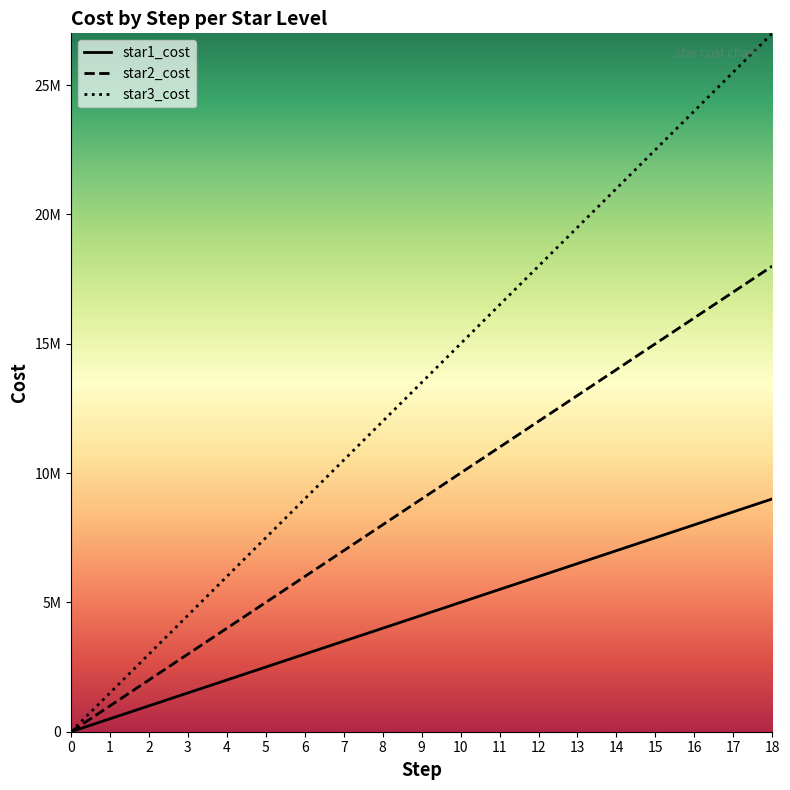

True or false: star2_cost has a value of 11000000 at 11.

True